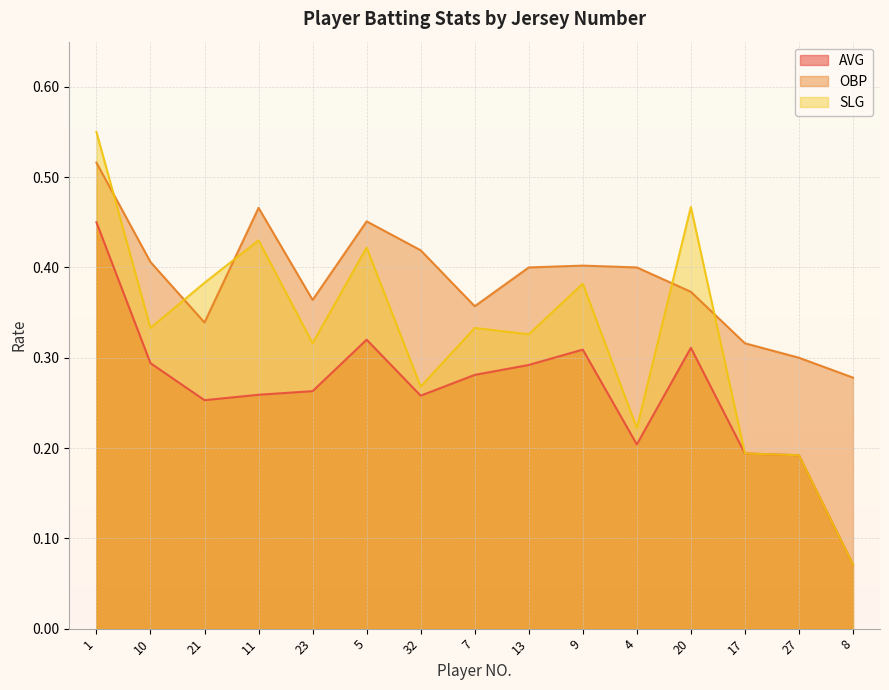

Is the value of OBP at 10 greater than the value of AVG at 7?

Yes